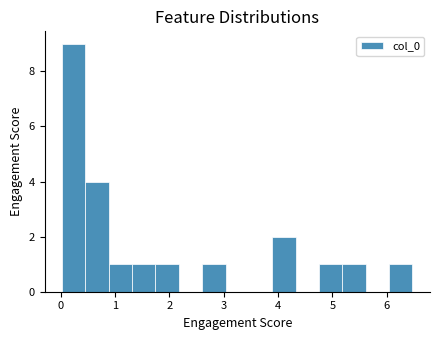

Reading left to right, list every bar in this chart as the range it spans on the x-axis followed by its height. Neither the bar edges nor the heights are printed on the chart, so give them approximately, as read against the axes.

0.0 to 0.5: 9
0.5 to 0.9: 4
0.9 to 1.3: 1
1.3 to 1.7: 1
1.7 to 2.2: 1
2.2 to 2.6: 0
2.6 to 3.0: 1
3.0 to 3.5: 0
3.5 to 3.9: 0
3.9 to 4.3: 2
4.3 to 4.8: 0
4.8 to 5.2: 1
5.2 to 5.6: 1
5.6 to 6.0: 0
6.0 to 6.5: 1